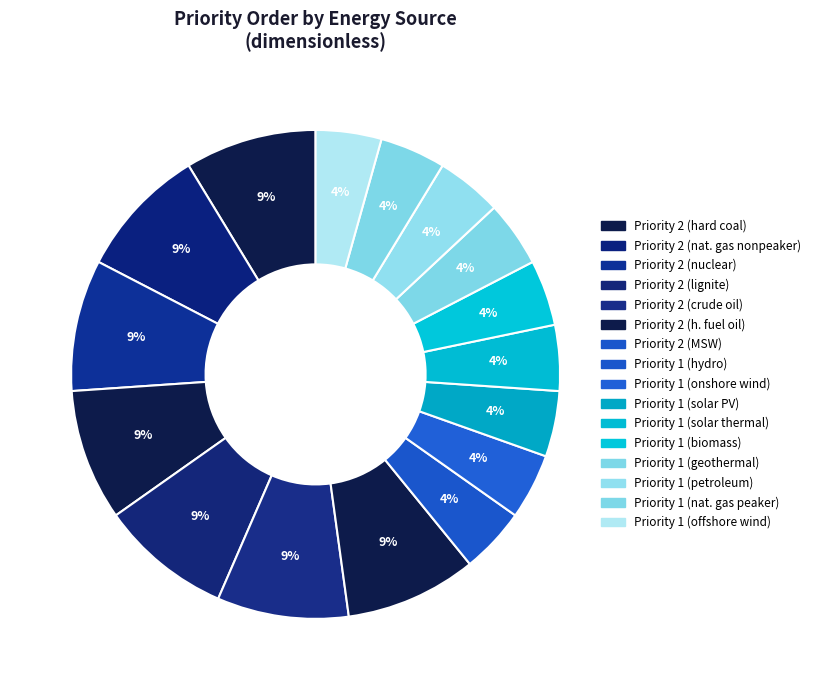

How many slices are in this pie chart?

16